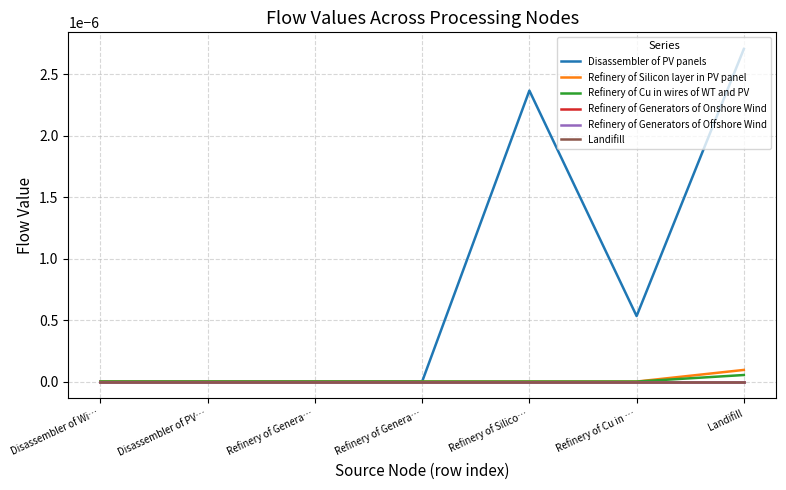

Does the chart display data point markers on the line(s)?

No